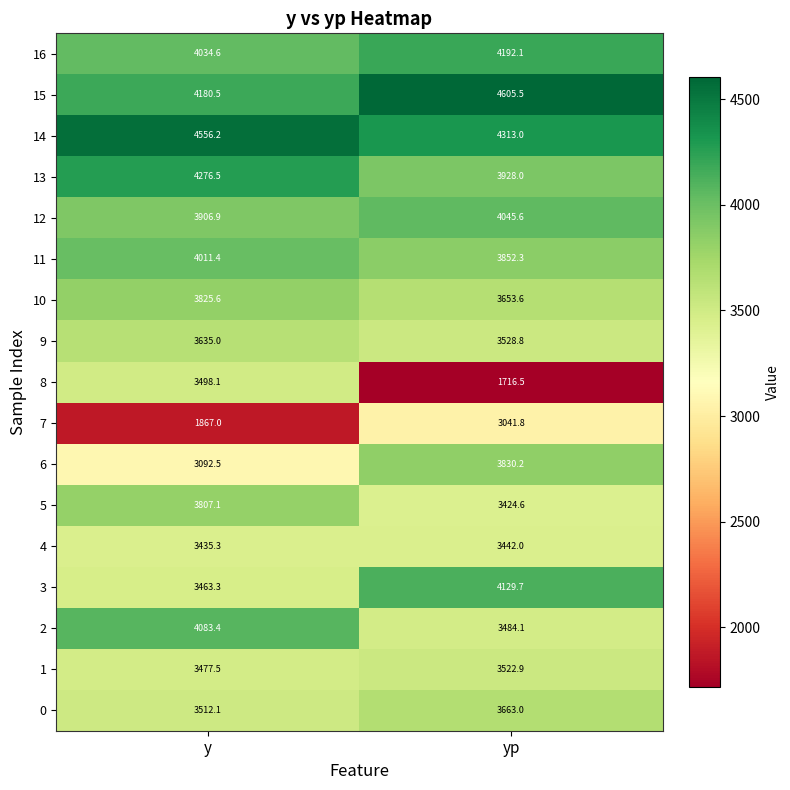

Rank the series by their maximum value, from lowest to highest.

7, 4, 8, 1, 9, 0, 5, 10, 6, 11, 12, 2, 3, 16, 13, 14, 15